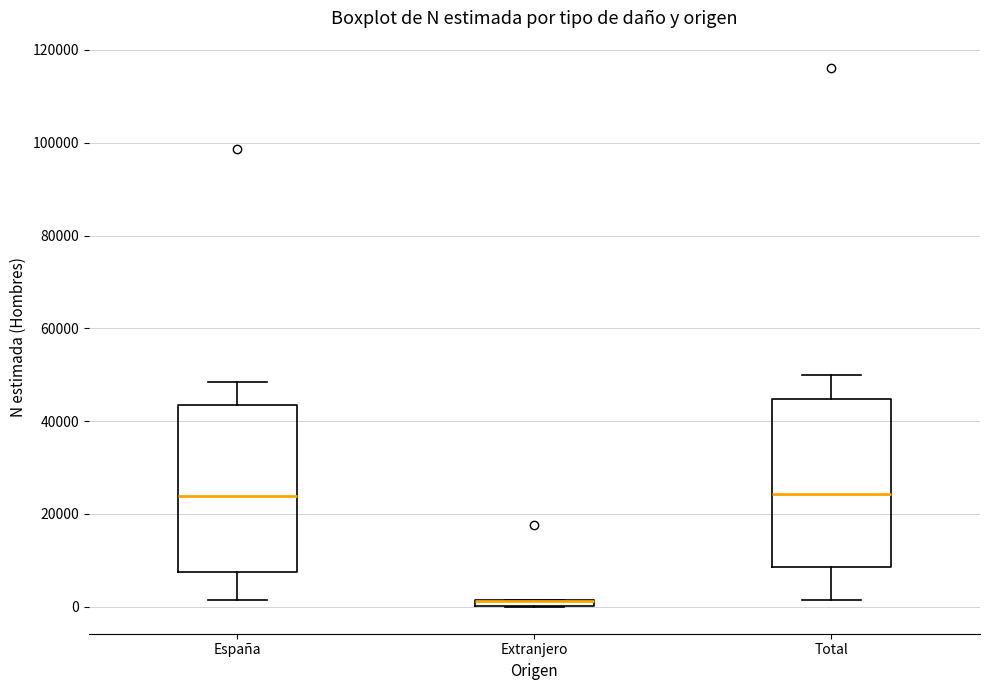

Where is the upper edge of the box for España on the y-axis? The values are not printed on the chart, so give them approximately, as read against the axis.

44000